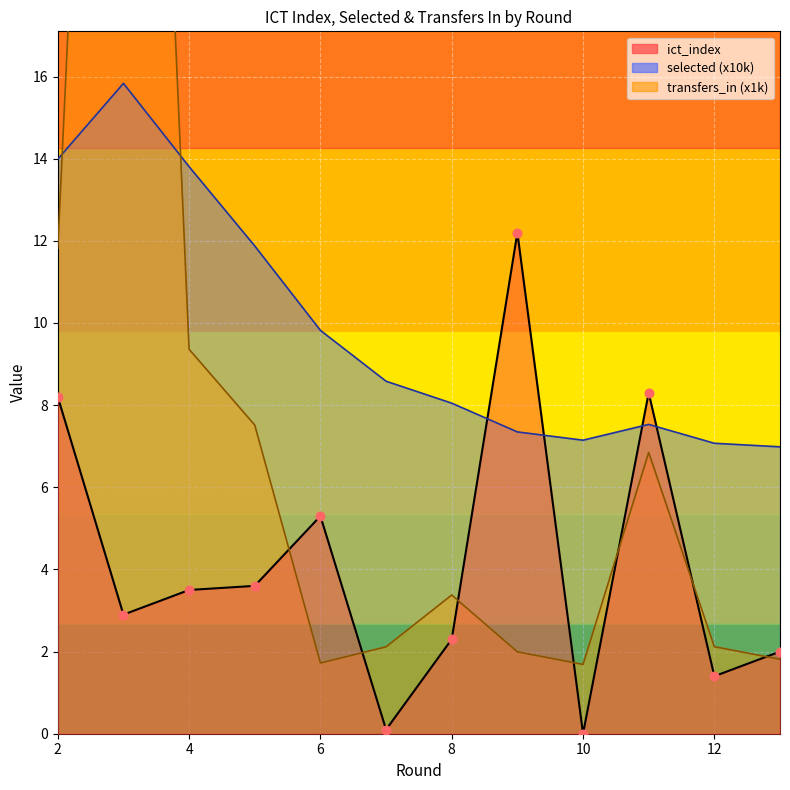

What are all the series names shown in the legend?

ict_index, selected, transfers_in